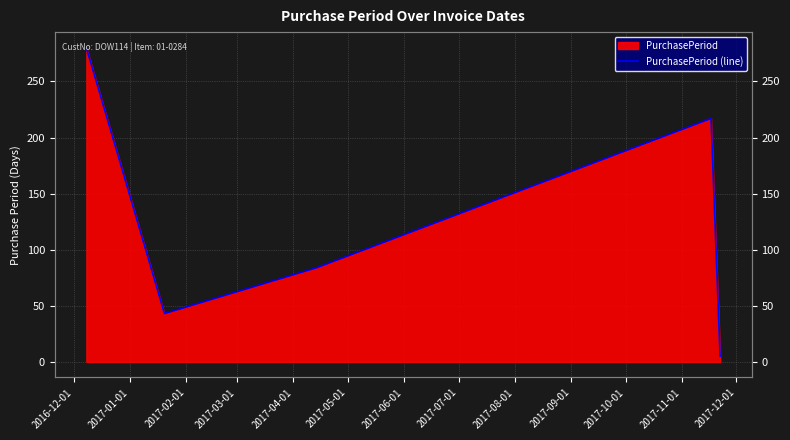

What is the minimum value shown in the chart?

5